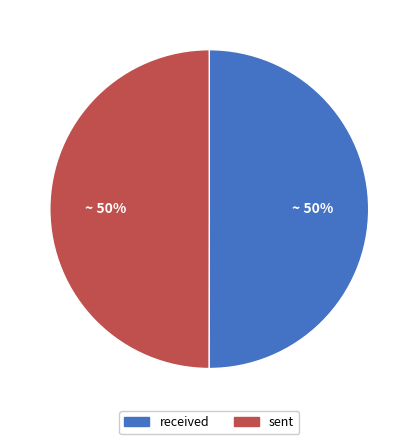

Count the number of slices in the pie.

2